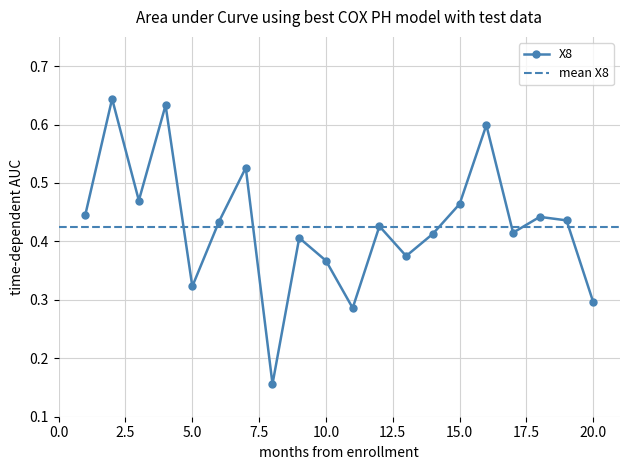

Is this an area chart (filled region under the line)?

No